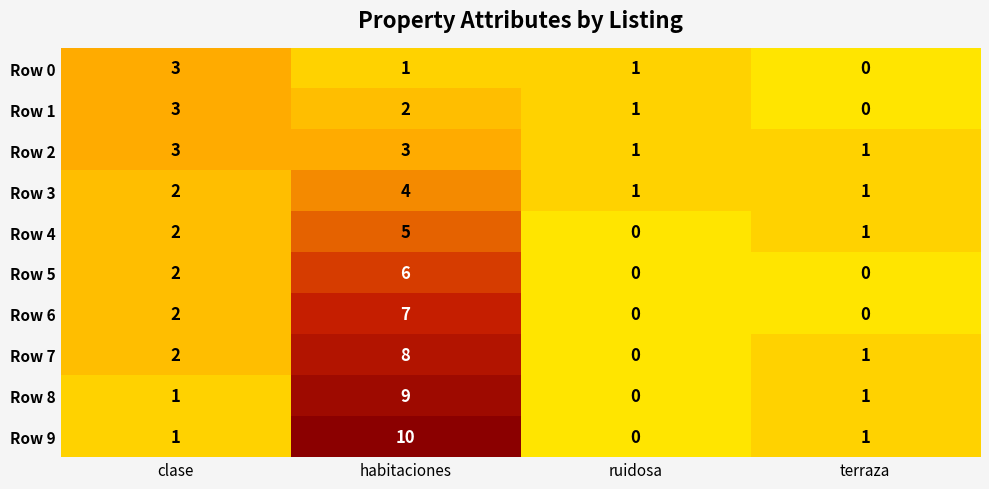

What is the sum of the Row 3 values at clase and ruidosa?

3